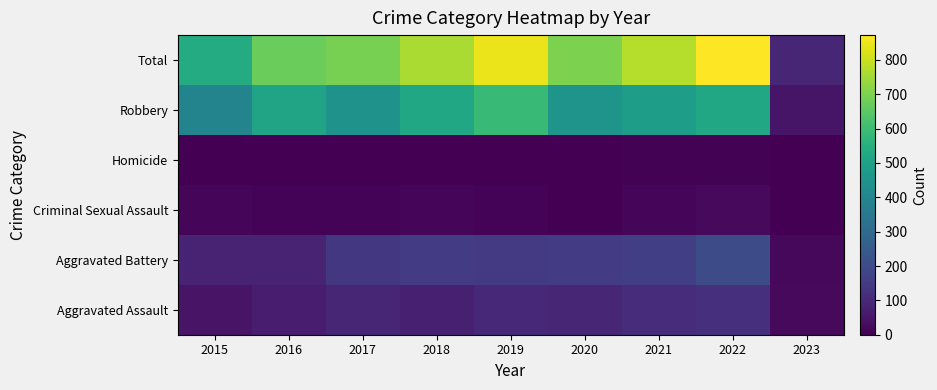

Reading left to right, what are all the values shown in this chart?

Aggravated Assault: 2015=46	2016=71	2017=95	2018=77	2019=98	2020=94	2021=110	2022=121	2023=22
Aggravated Battery: 2015=82	2016=82	2017=142	2018=152	2019=148	2020=150	2021=163	2022=202	2023=18
Criminal Sexual Assault: 2015=12	2016=8	2017=8	2018=11	2019=8	2020=3	2021=14	2022=23	2023=2
Homicide: 2015=0	2016=1	2017=1	2018=1	2019=2	2020=3	2021=4	2022=5	2023=0
Robbery: 2015=395	2016=510	2017=446	2018=519	2019=591	2020=450	2021=484	2022=521	2023=51
Total: 2015=535	2016=672	2017=692	2018=760	2019=847	2020=700	2021=775	2022=872	2023=93